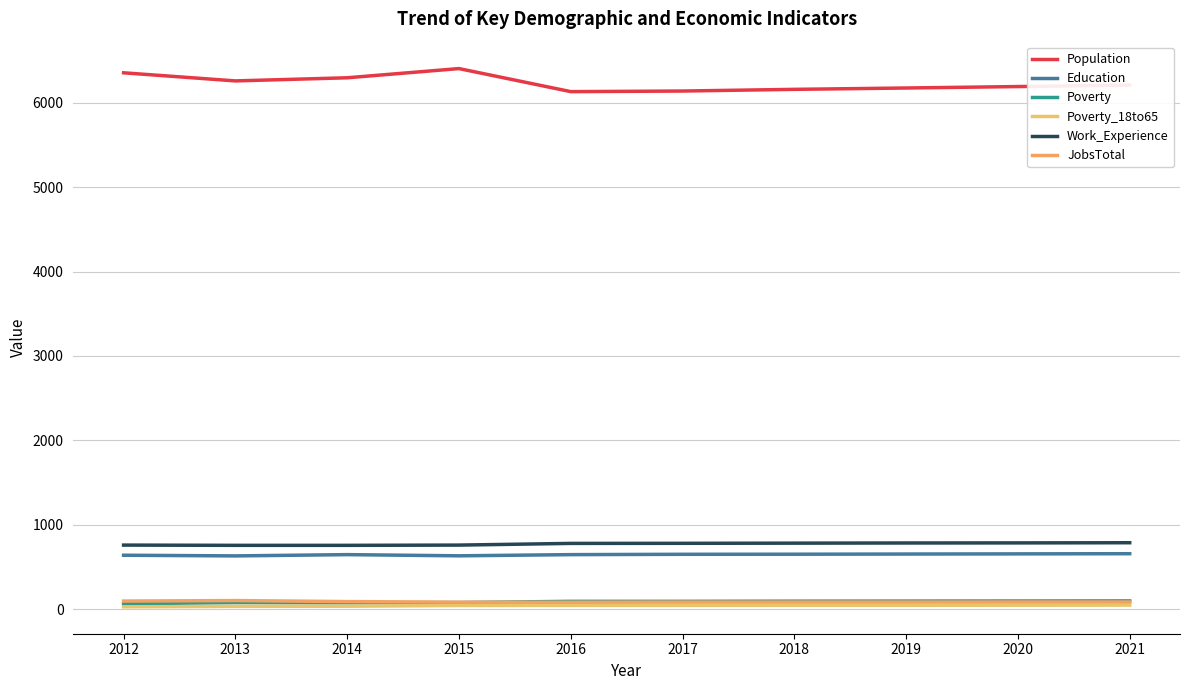

In Poverty, how many points are higher than both neighbors (excluding endpoints)?

1